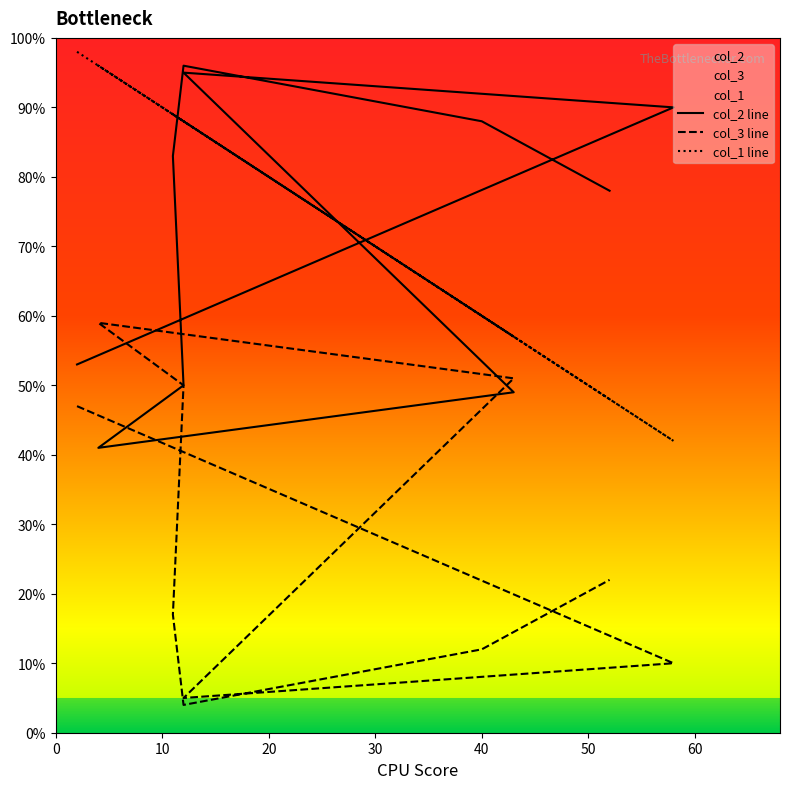

Reading left to right, what are all the values shown in this chart?

col_2 line: 53	90	95	49	41	50	83	96	88	78
col_3 line: 47	10	5	51	59	50	17	4	12	22
col_1 line: 98	42	88	57	96	88	89	88	60	48